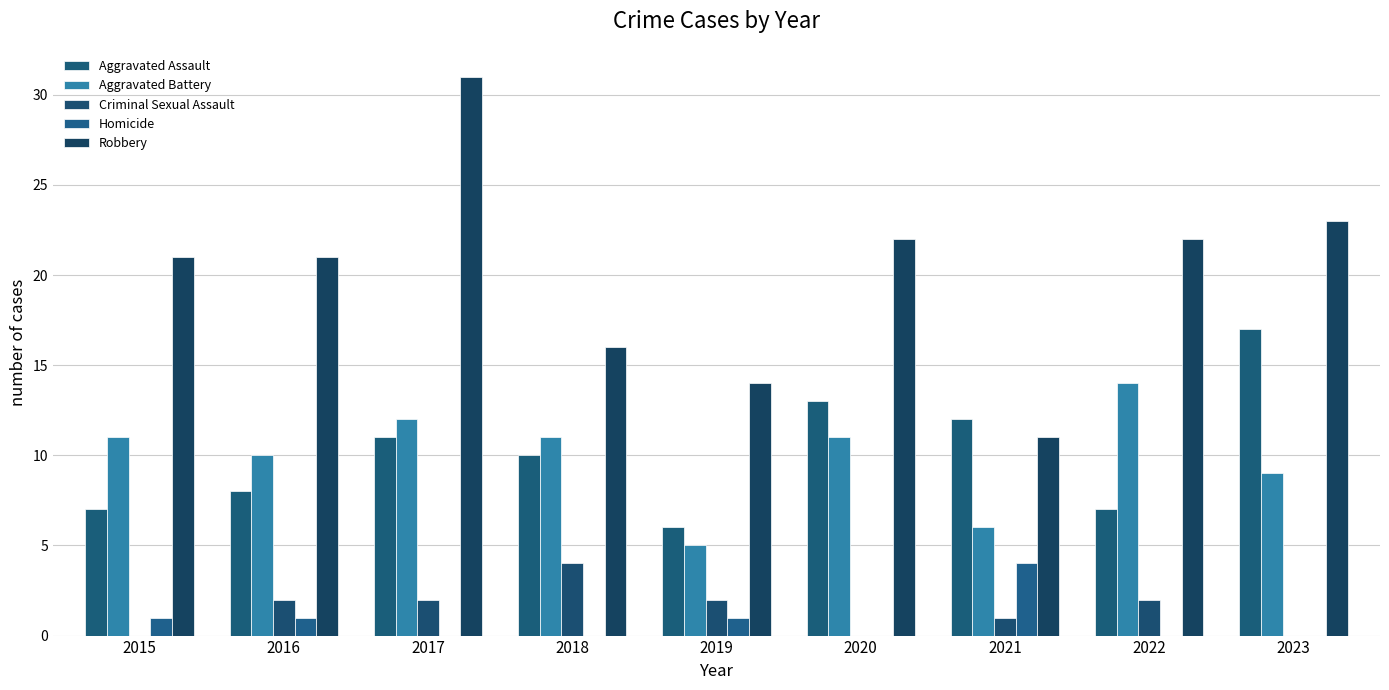

The value of Robbery at 2020 is 12. True or false?

False